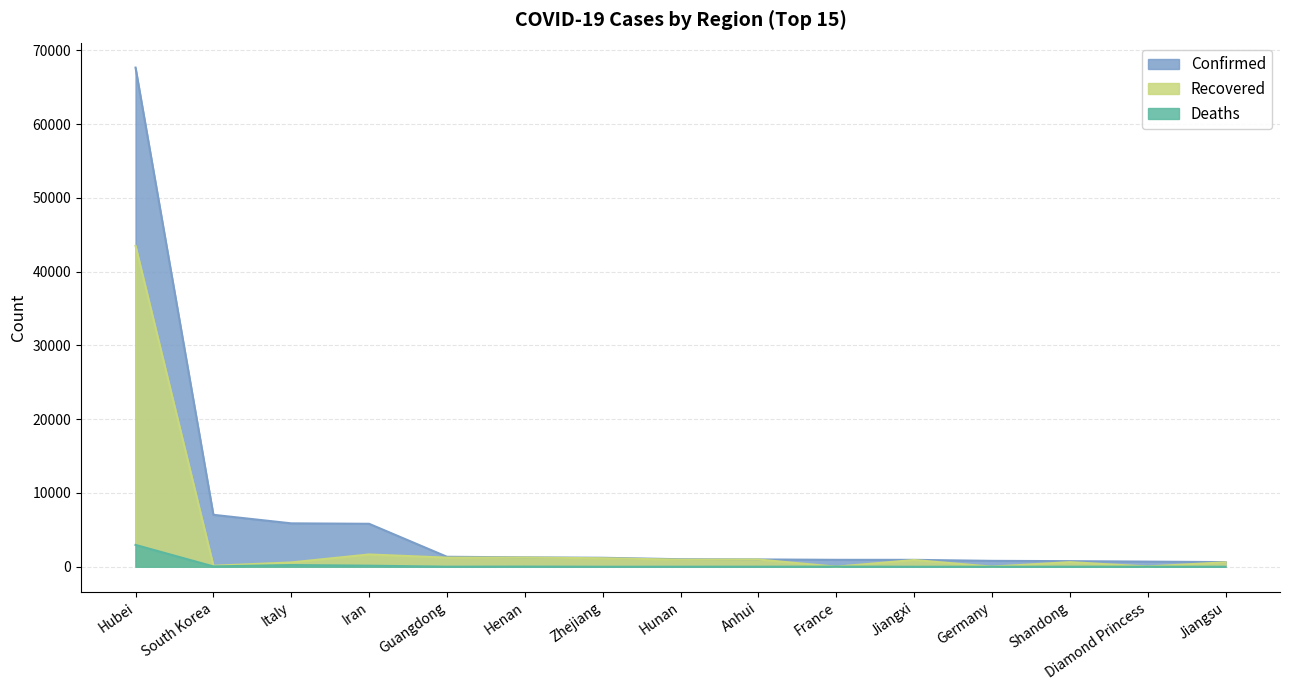

True or false: Recovered has a value of 960 at Hunan.

True